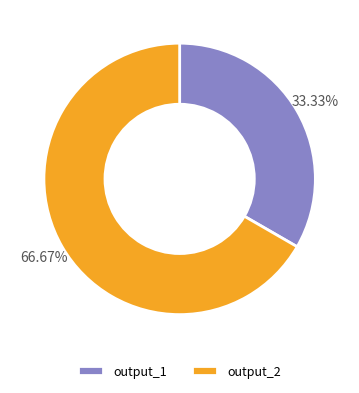

The output_2 slice represents 55% of the pie. True or false?

False